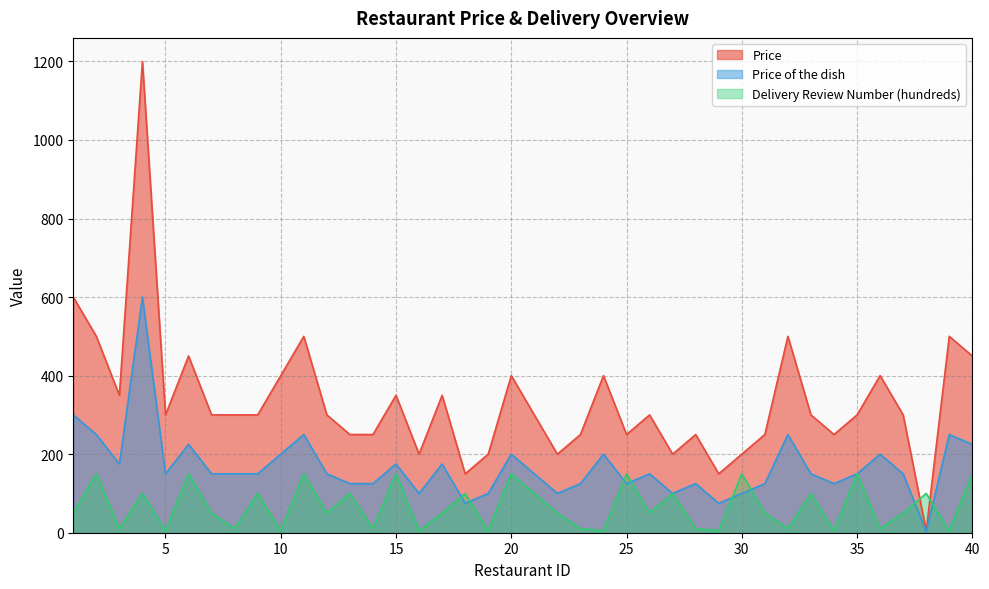

At which category does Price reach its first local peak?

4